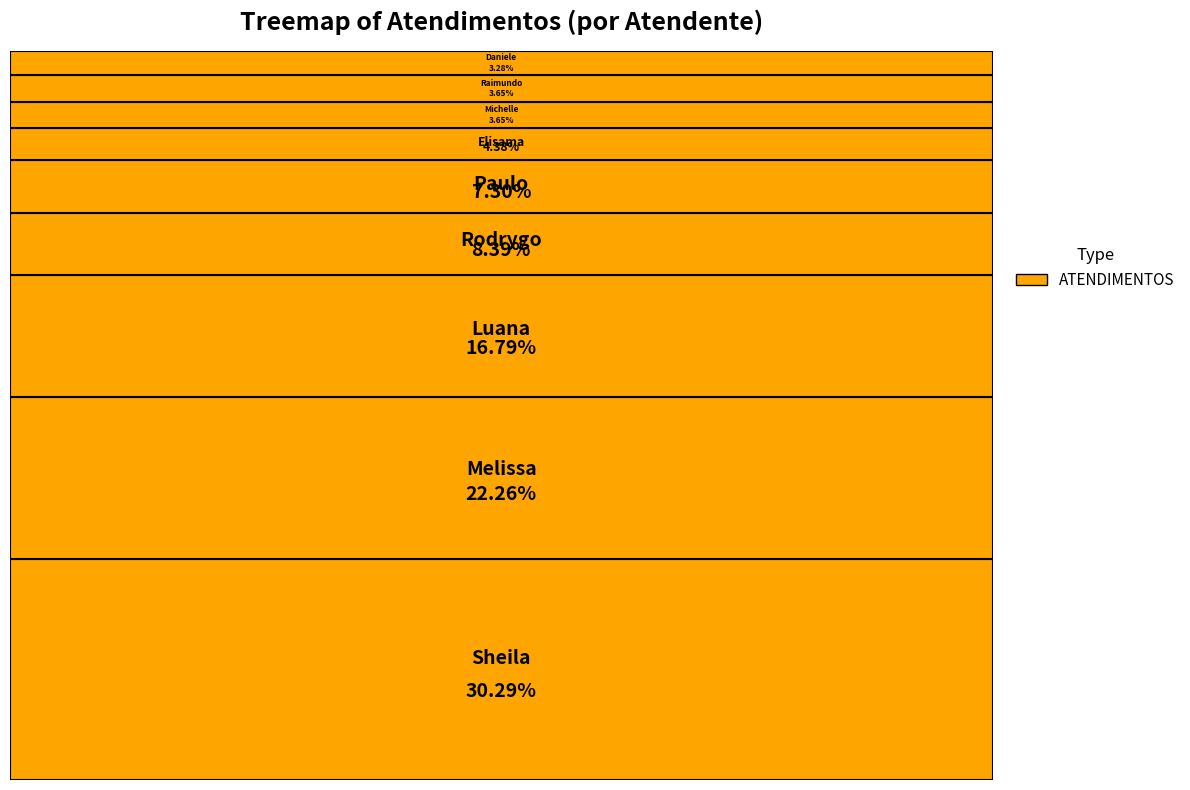

Count the number of slices in the pie.

9